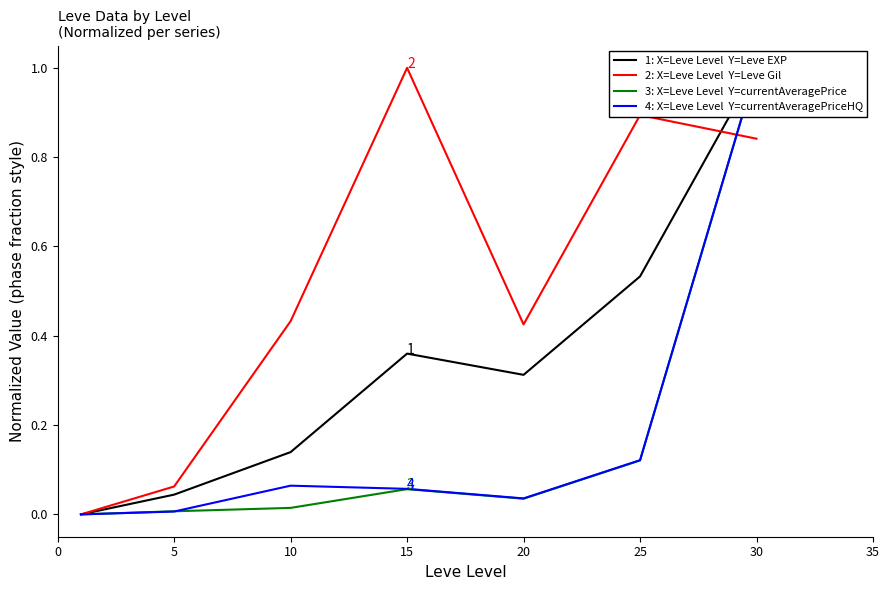

Does the chart have visible grid lines?

No